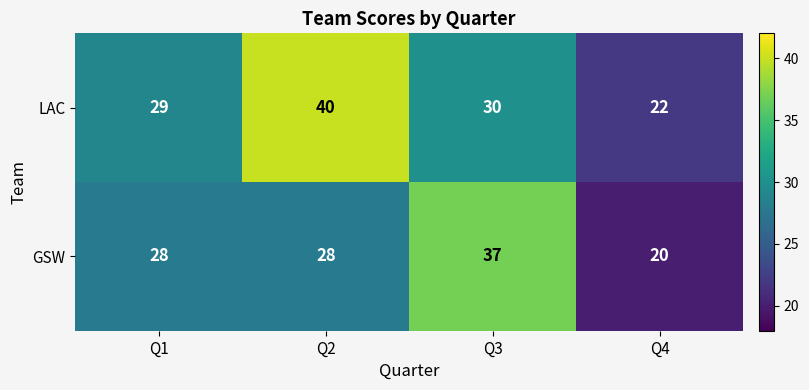

At which label does LAC reach its minimum?

Q4